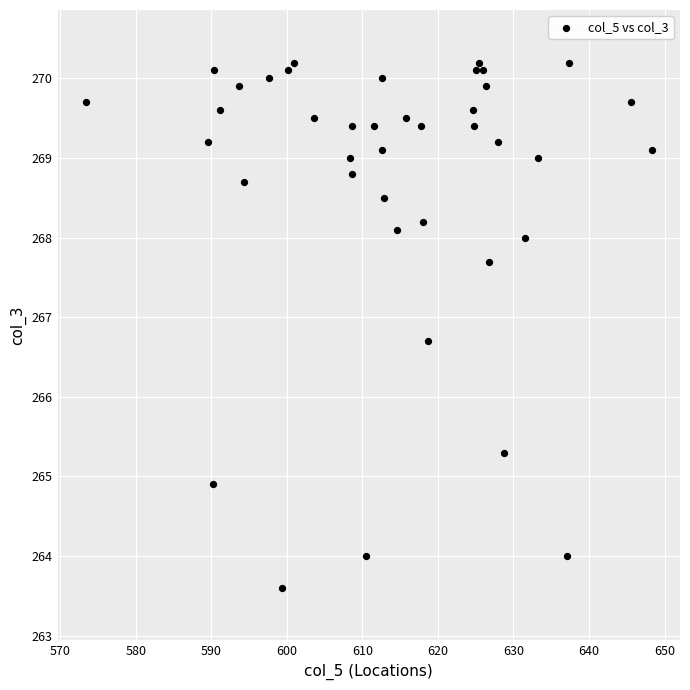

What is the range of X values (max minus min)?

74.9